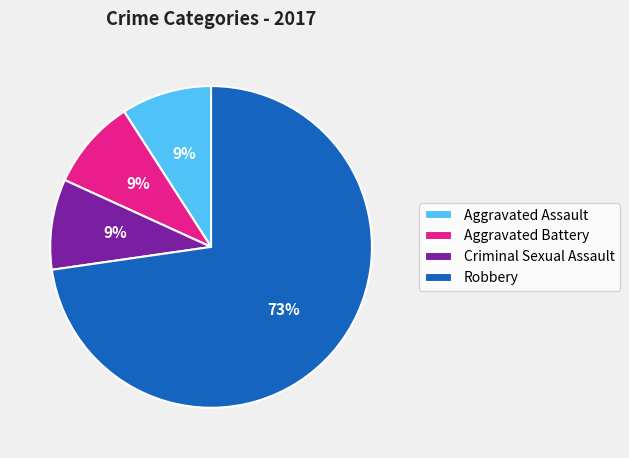

How many segments does this pie chart have?

4